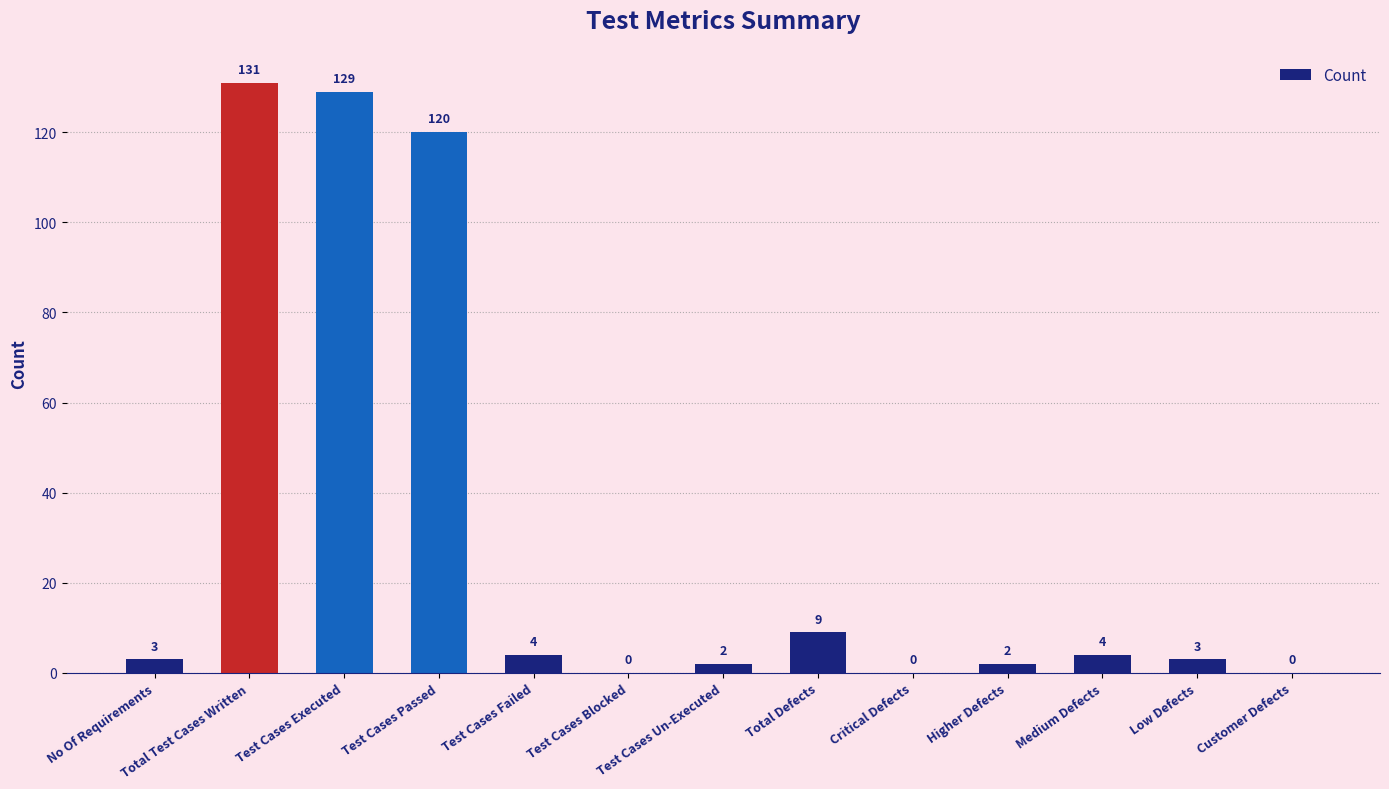

What is the average value?

31